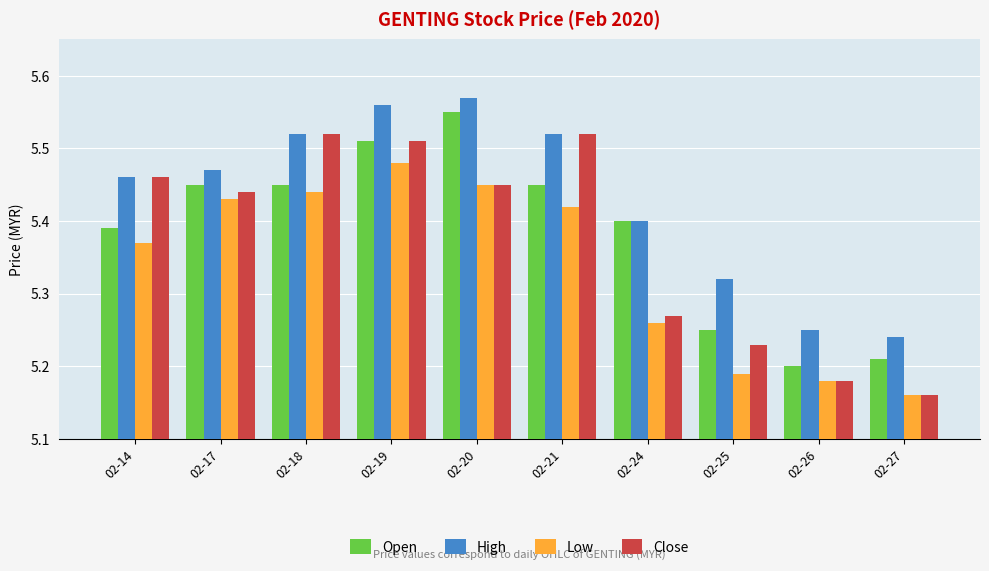

Which category has the highest value in the Open series?

02-20